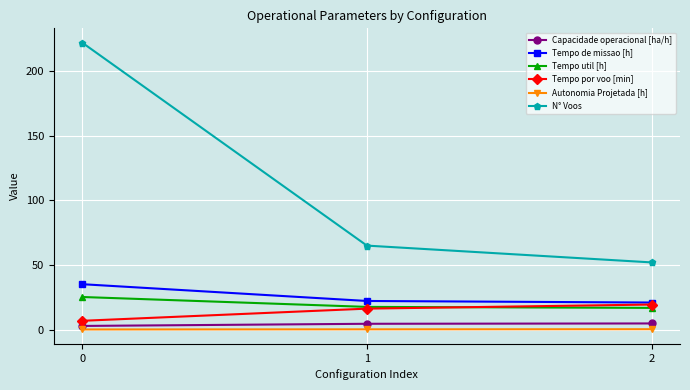

Rank the categories by N° Voos value from lowest to highest.

2, 1, 0